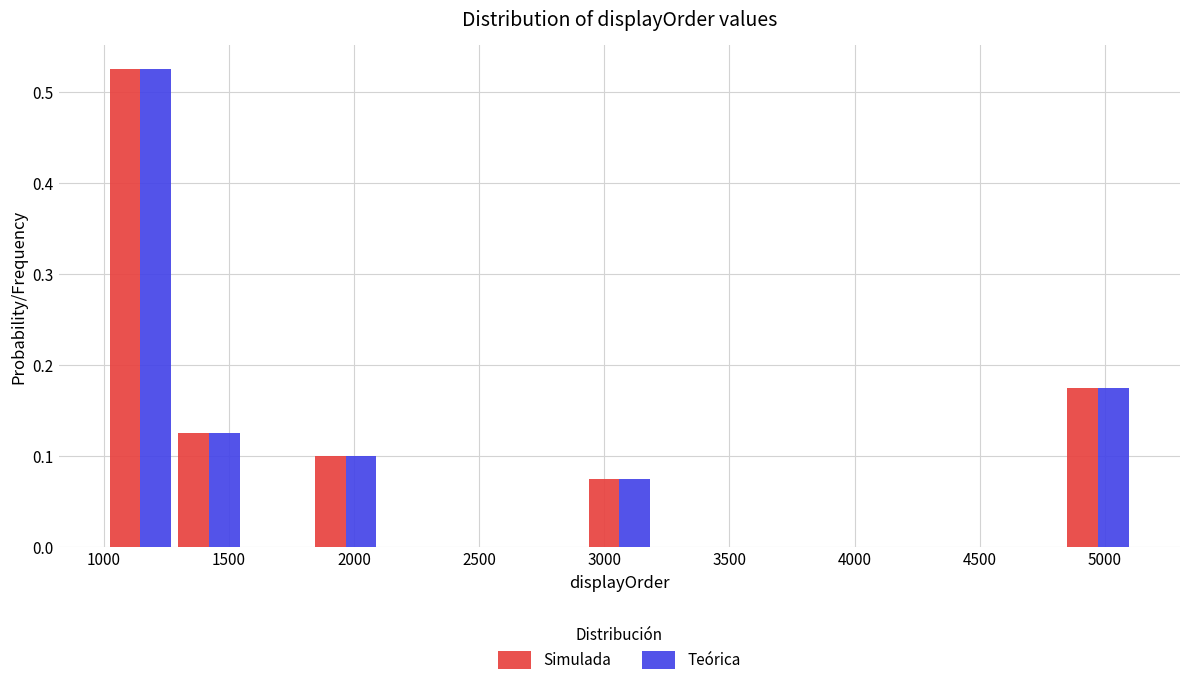

Reading left to right, list every range on the x-axis with the height of the bar of each series over it. Neither the bar edges nor the heights are printed on the chart, so give them approximately, as read against the axes.

1000 to 1300: Simulada=0.53	Teórica=0.53
1300 to 1550: Simulada=0.13	Teórica=0.13
1550 to 1850: Simulada=0	Teórica=0
1850 to 2100: Simulada=0.10	Teórica=0.10
2100 to 2400: Simulada=0	Teórica=0
2400 to 2650: Simulada=0	Teórica=0
2650 to 2900: Simulada=0	Teórica=0
2900 to 3200: Simulada=0.08	Teórica=0.08
3200 to 3450: Simulada=0	Teórica=0
3450 to 3750: Simulada=0	Teórica=0
3750 to 4000: Simulada=0	Teórica=0
4000 to 4300: Simulada=0	Teórica=0
4300 to 4550: Simulada=0	Teórica=0
4550 to 4850: Simulada=0	Teórica=0
4850 to 5100: Simulada=0.18	Teórica=0.18